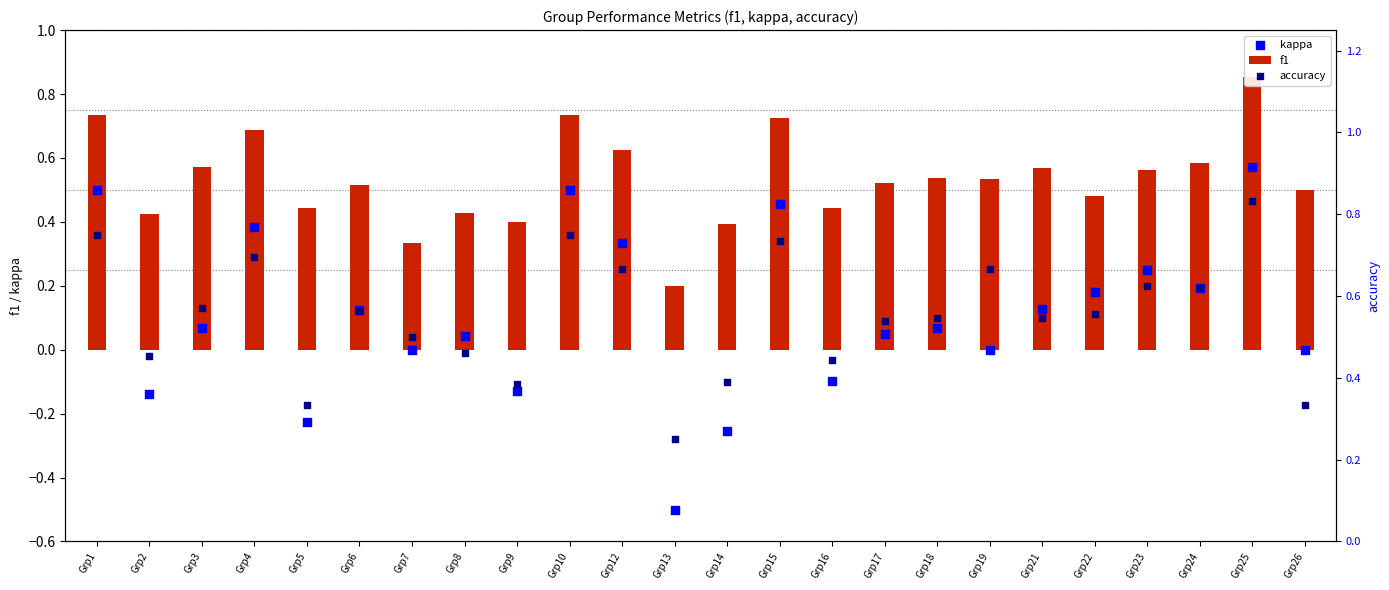

Which series has the largest Y range (max minus min)?

kappa